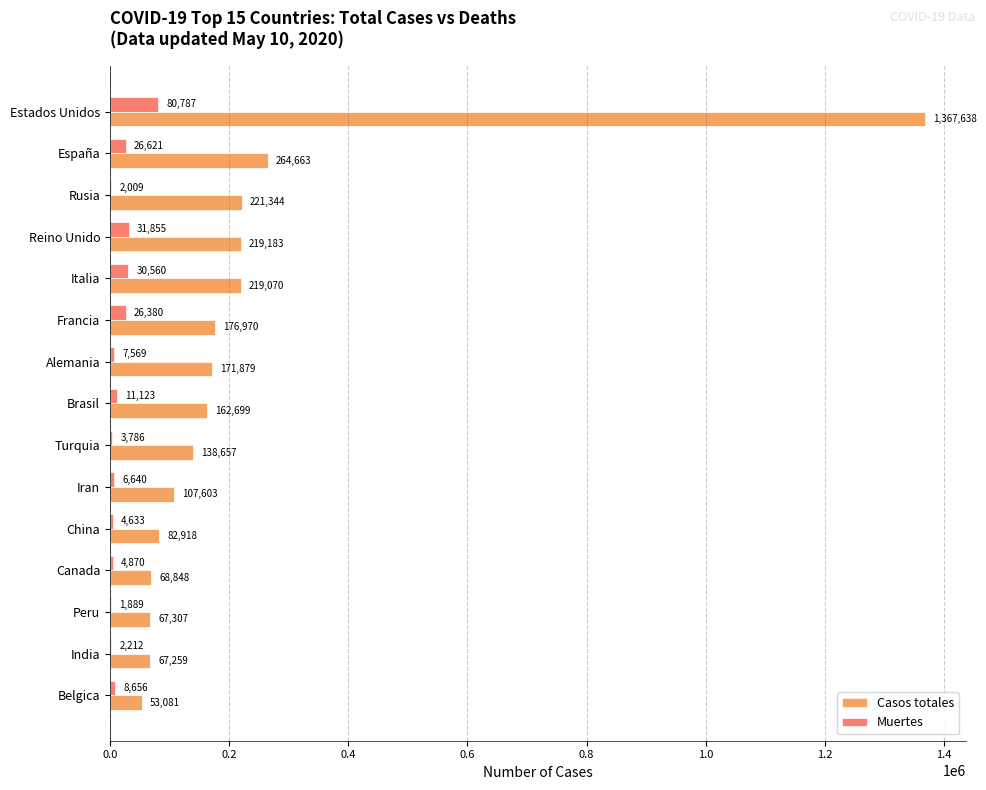

Which category has the highest value in the Casos totales series?

Estados Unidos